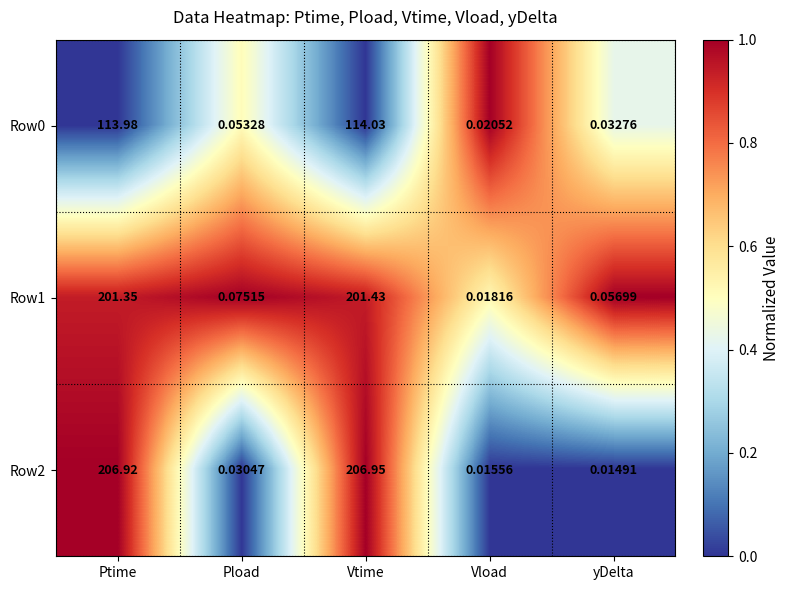

At which category is the sum across all series the highest?

Vtime